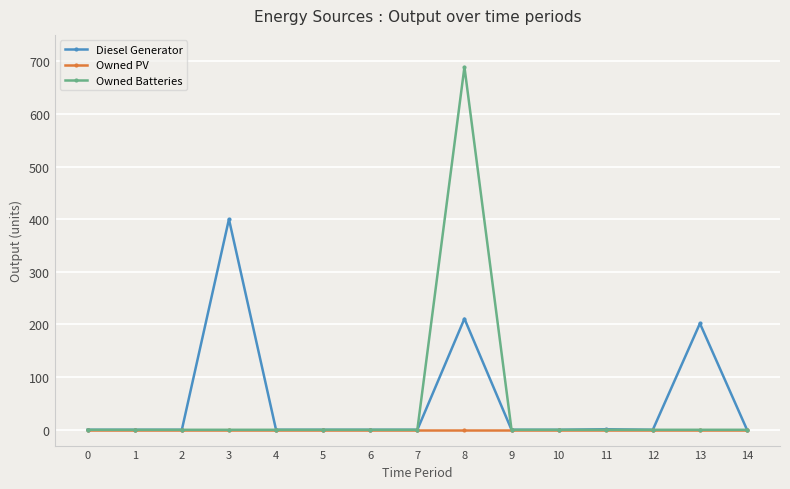

Rank the series by their maximum value, from lowest to highest.

Owned PV, Diesel Generator, Owned Batteries